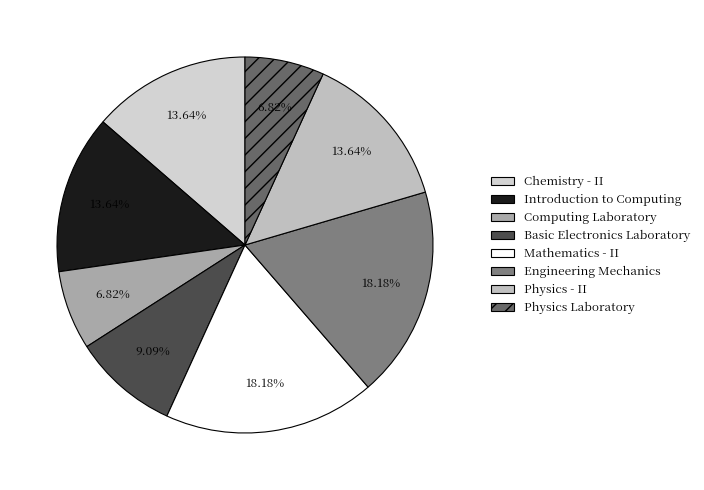

What percentage is NOT represented by Mathematics - II?

81.8%